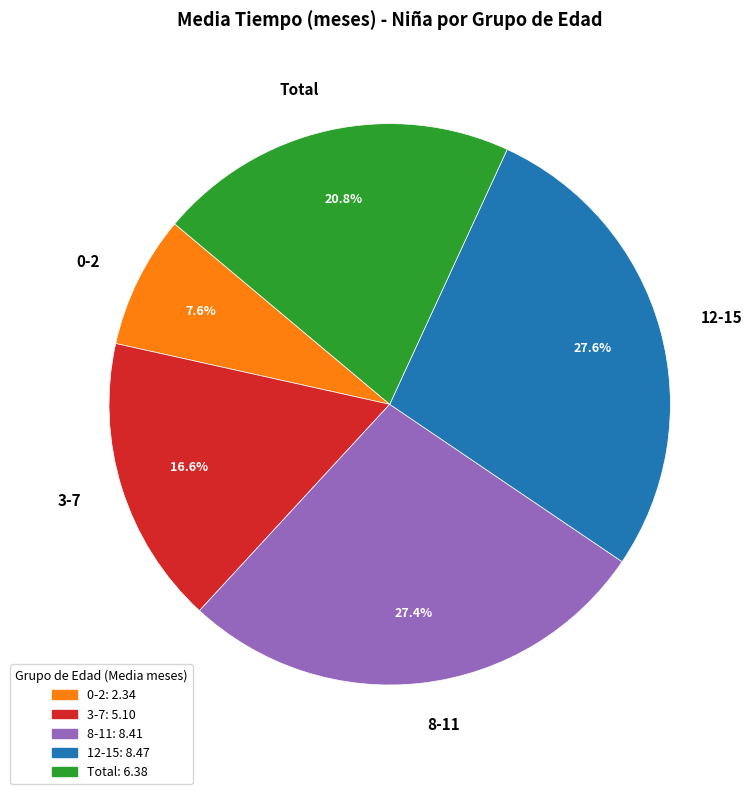

True or false: 3-7 accounts for 29% of the total.

False